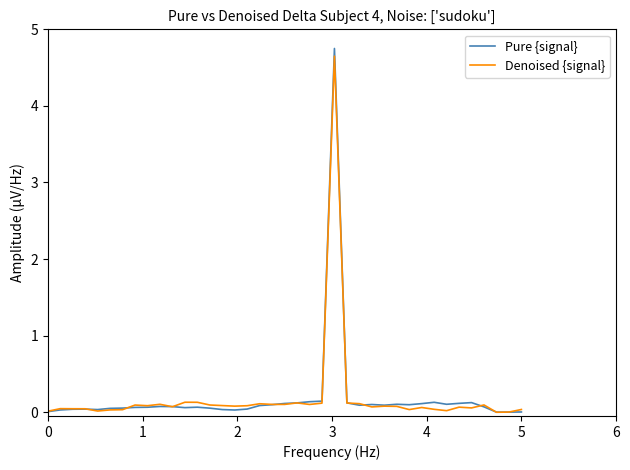

Which series has the widest spread of values?

Pure {signal}